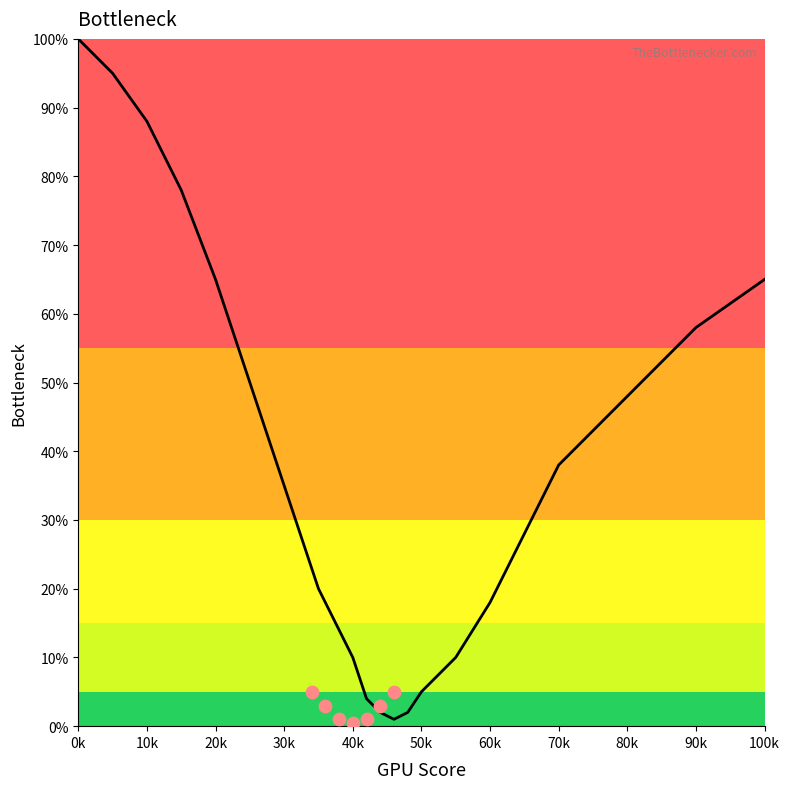

Between 35 and 70, which is larger?

70